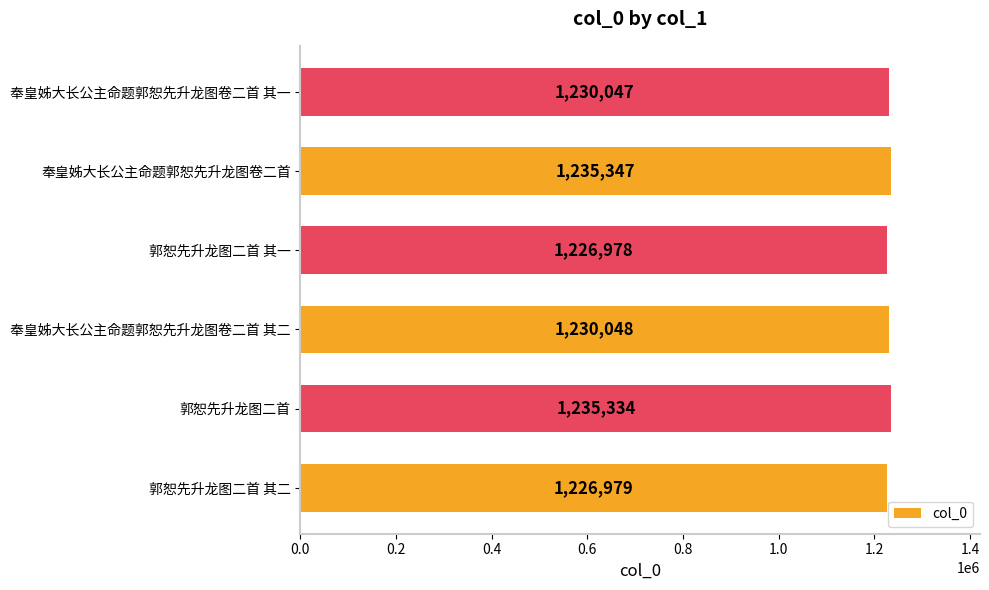

Rank the categories by value from lowest to highest.

郭恕先升龙图二首 其一, 郭恕先升龙图二首 其二, 奉皇姊大长公主命题郭恕先升龙图卷二首 其一, 奉皇姊大长公主命题郭恕先升龙图卷二首 其二, 郭恕先升龙图二首, 奉皇姊大长公主命题郭恕先升龙图卷二首